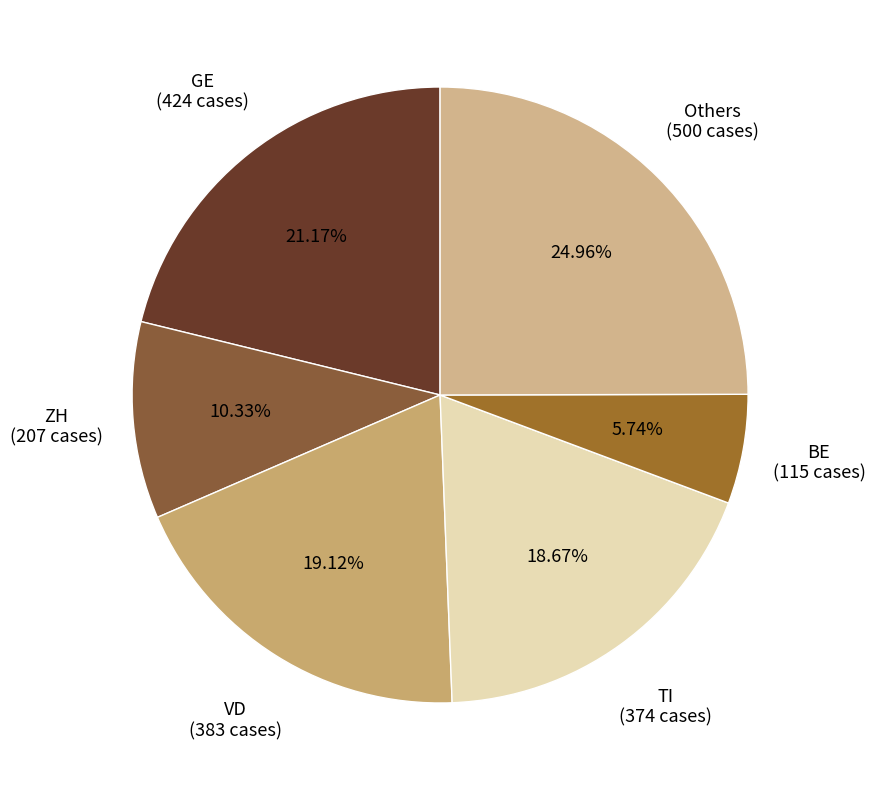

Approximately how many times larger is the value at VD compared to TI?

1.0